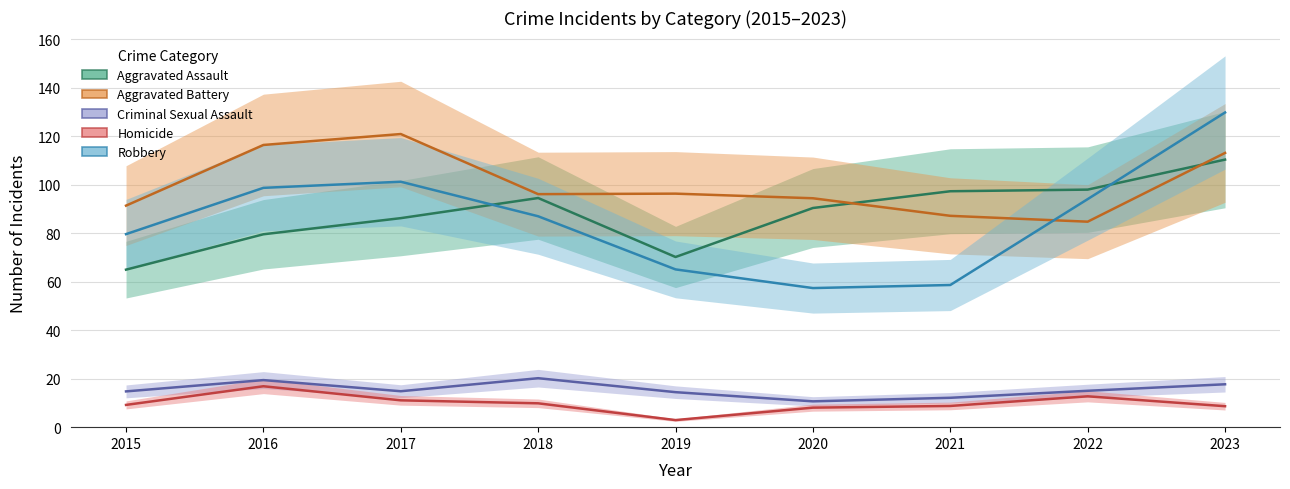

Read the Homicide value at 2016.

16.9